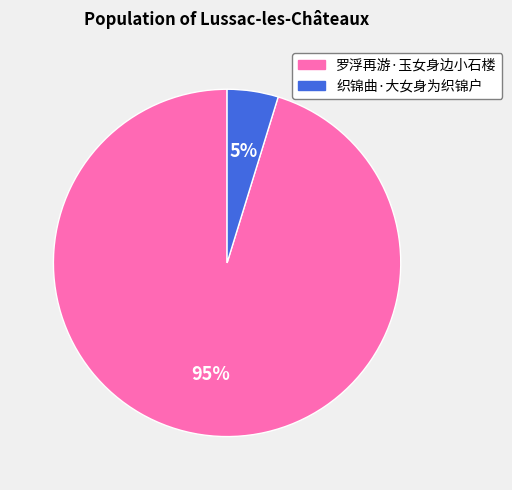

Is there a majority slice in this chart?

Yes